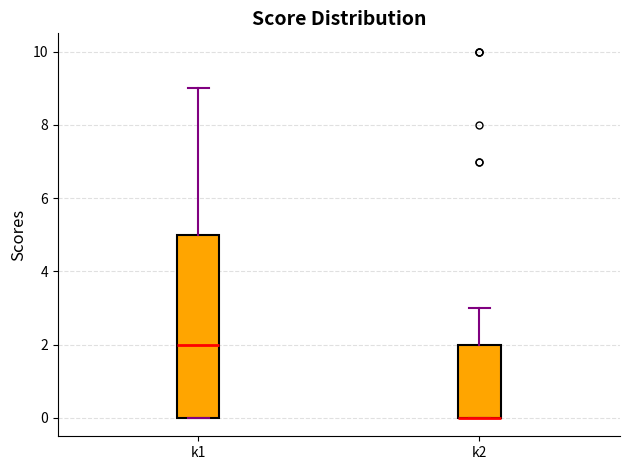

Reading left to right, transcribe this box plot: for each box, give where its median line is, the range the box spans, and where its two whiskers end, as read against the y-axis. The values are not printed on the chart, so give them approximately, as read against the axis.

k1: median 2, box 0 to 5, whiskers 0 to 9
k2: median 0 (drawn on the box's lower edge), box 0 to 2, whiskers 0 to 3